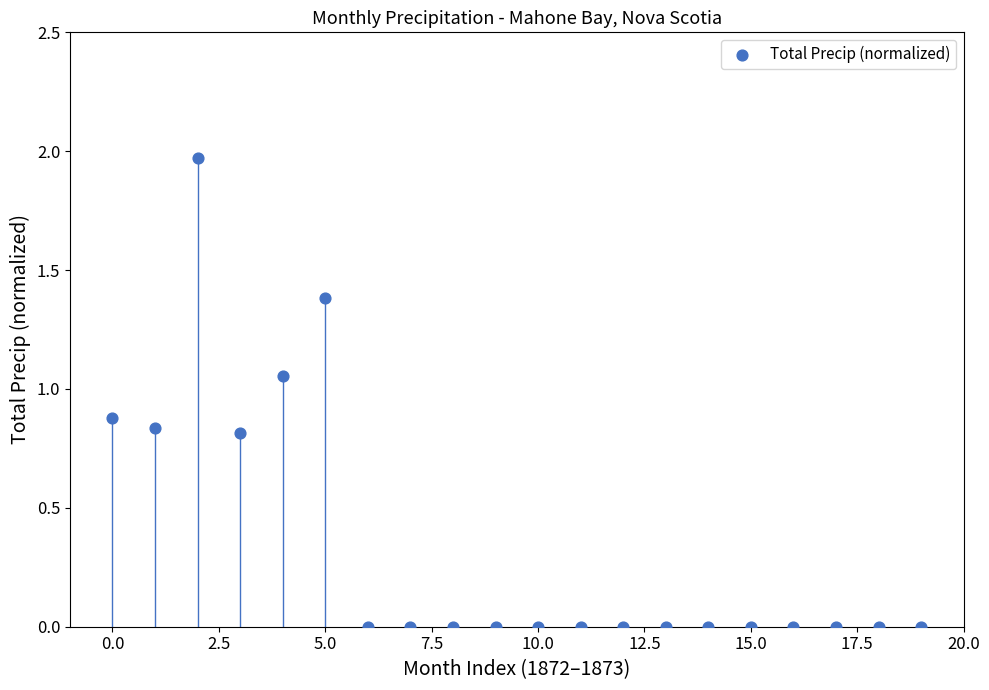

Count the number of points in this scatter plot.

20